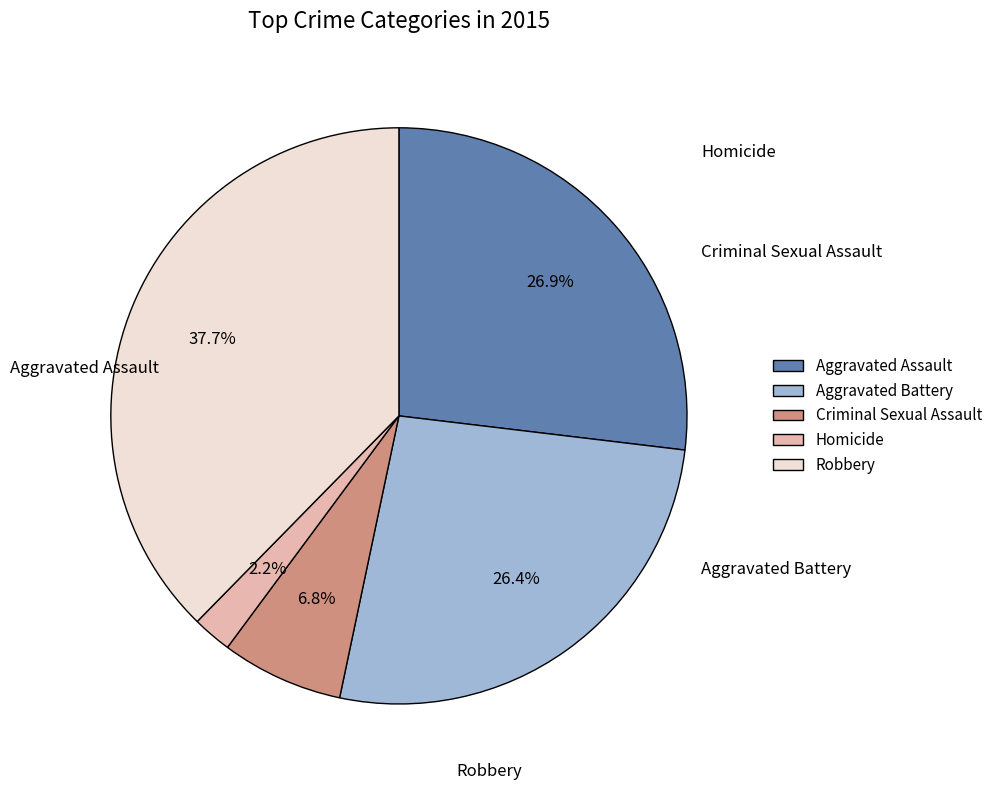

To the nearest percent, what is the difference between the Robbery and Criminal Sexual Assault slice percentages?

31%